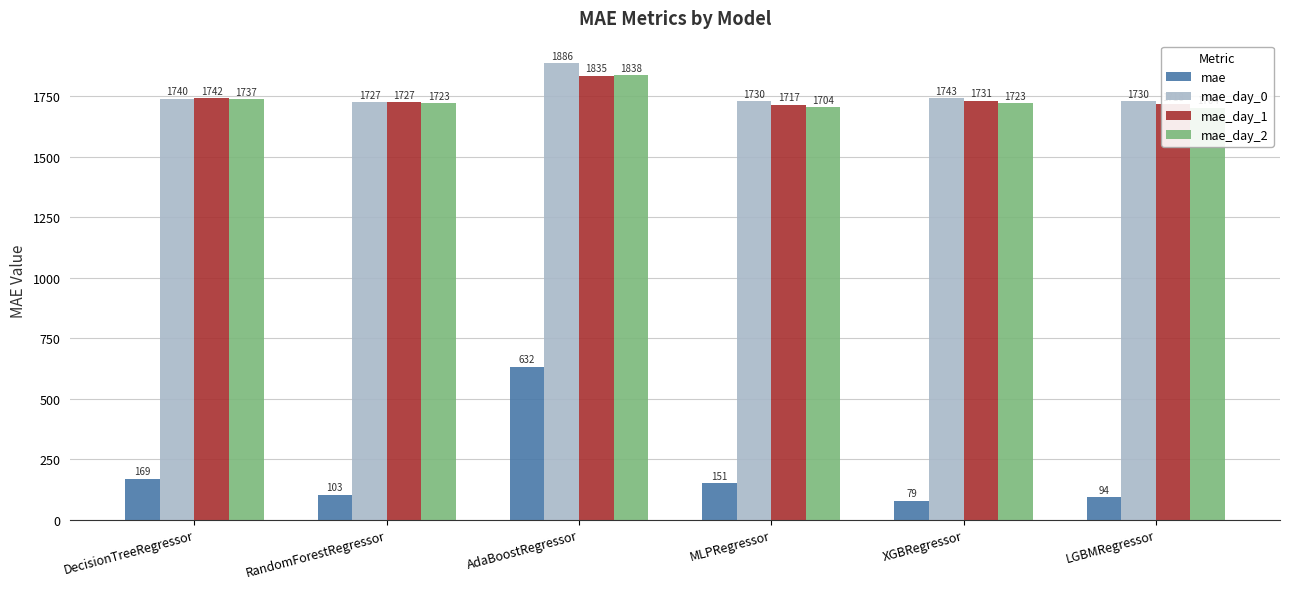

At which label does mae first exceed 150?

DecisionTreeRegressor